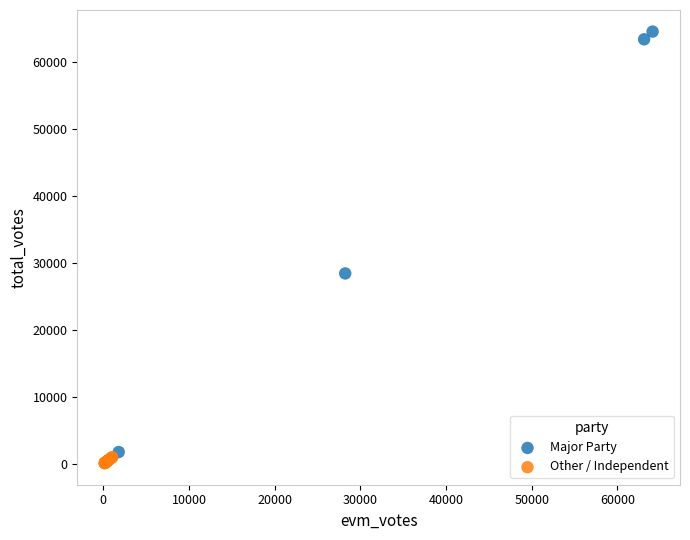

Which series has the widest spread of Y values?

Major Party